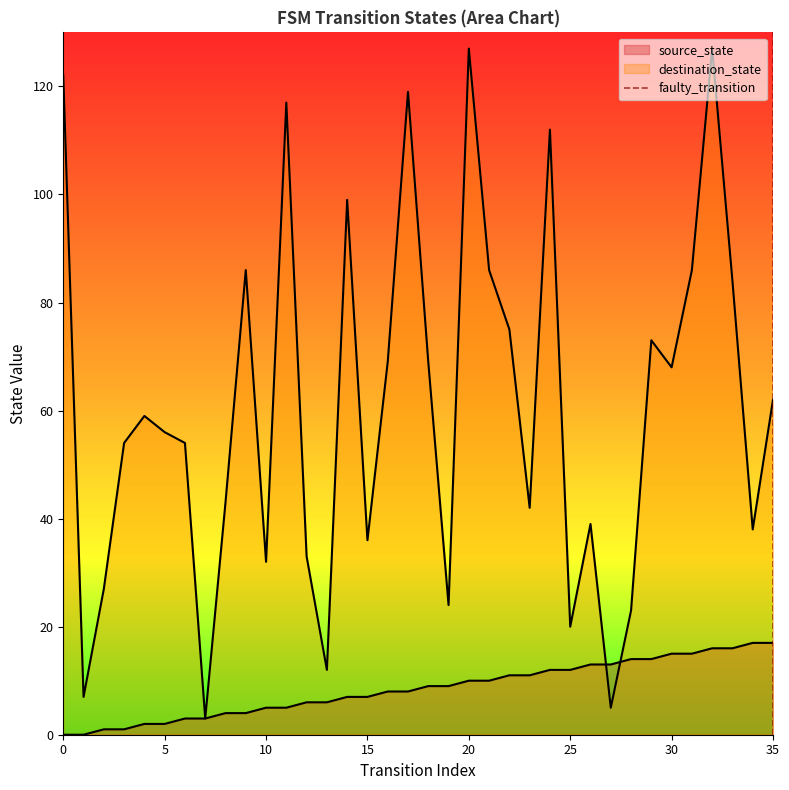

Which has a higher value, 5 or 0?

5